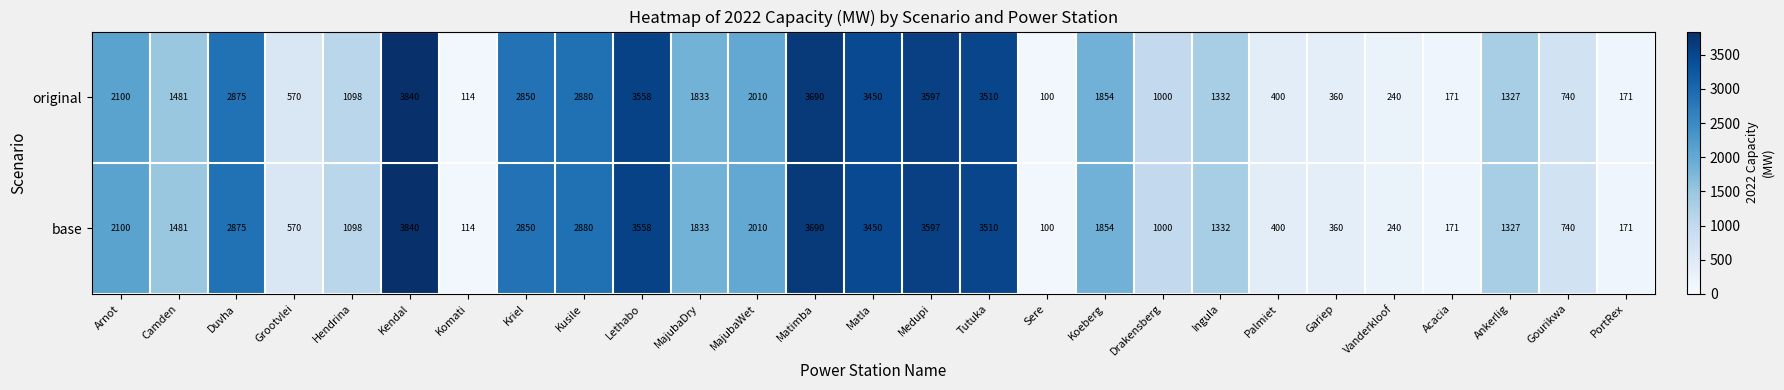

What is the smallest value displayed?

100